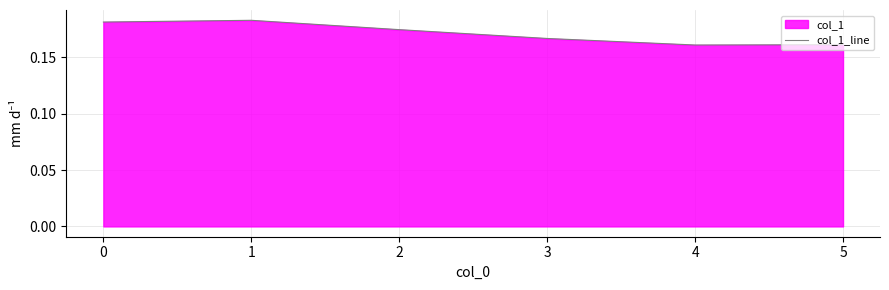

At which category does the data reach its first local peak?

1